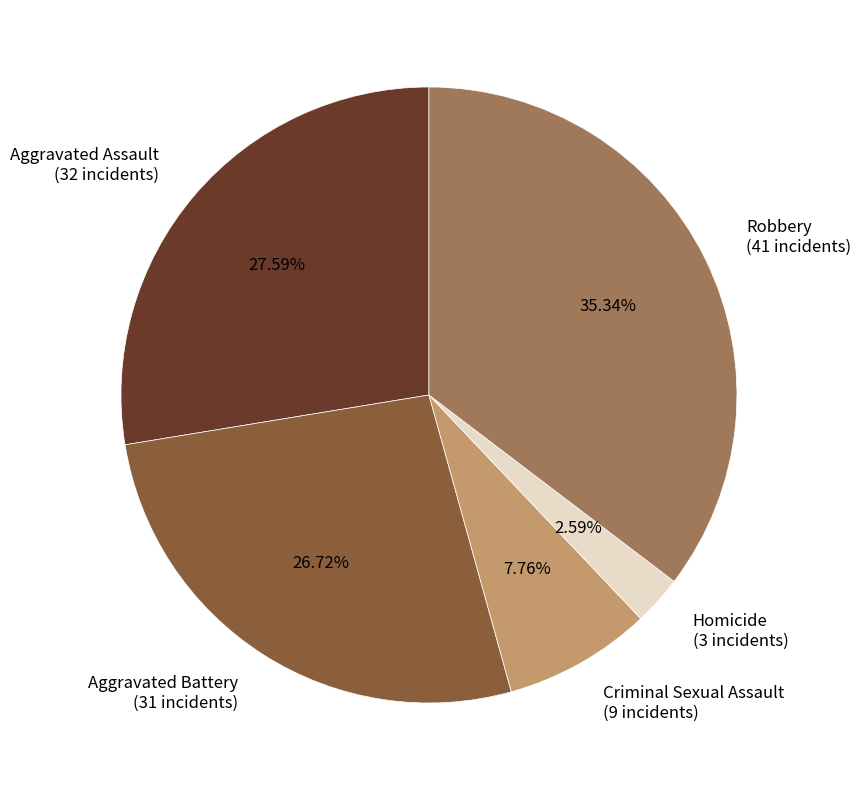

To the nearest percent, what is the difference between the largest and smallest slice percentages?

33%